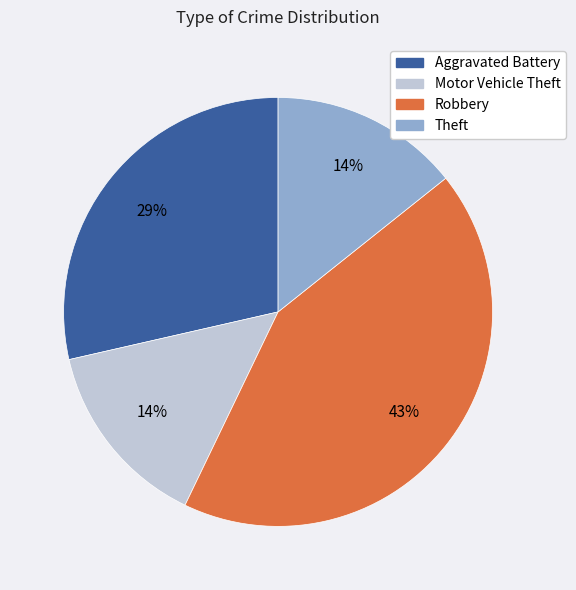

Do Theft and Aggravated Battery together represent more than half of the pie?

No